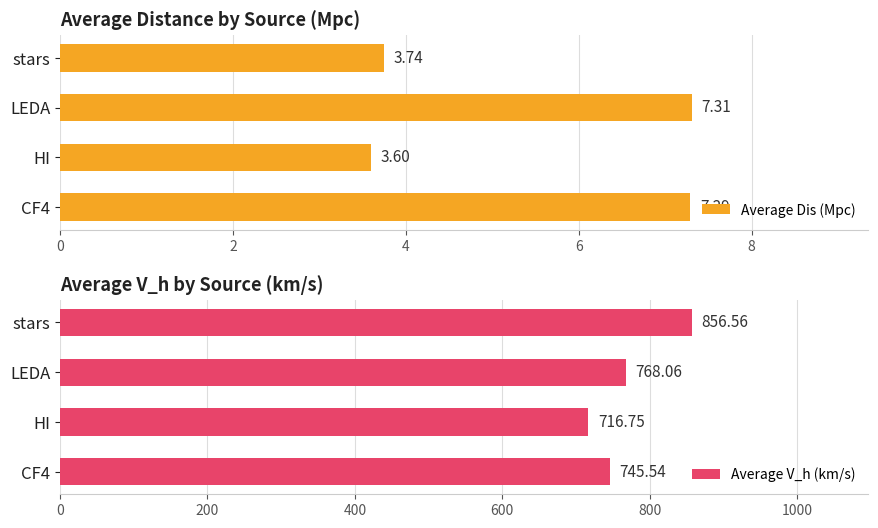

What is the difference between the Average Dis (Mpc) values at stars and CF4?

3.5